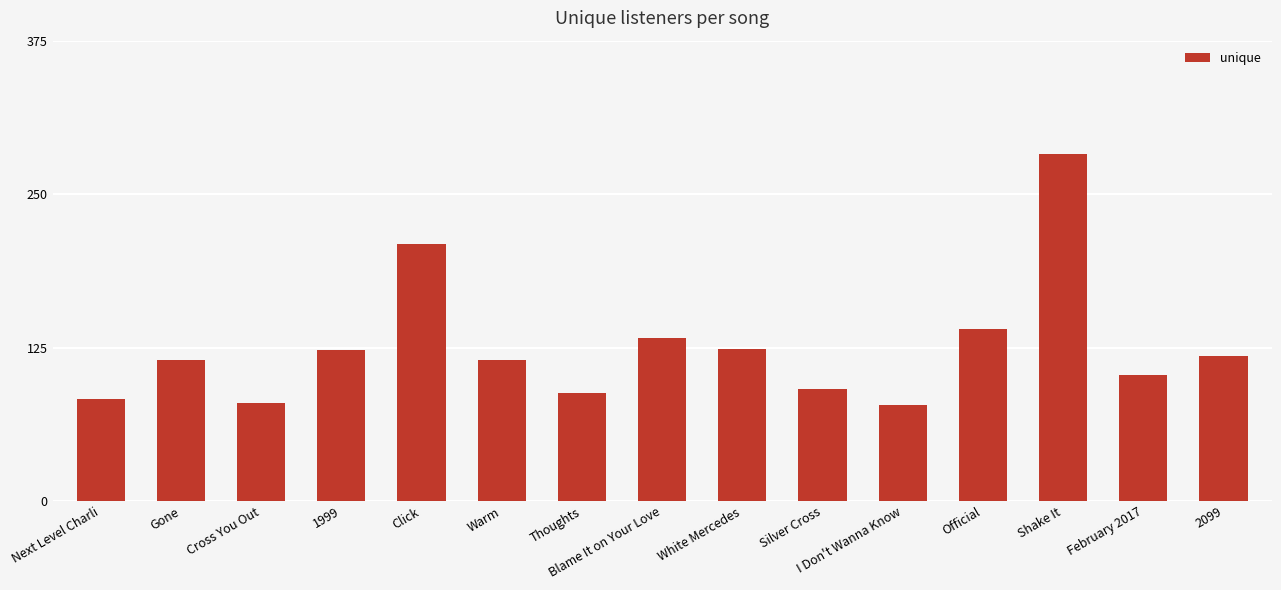

Approximately how many times larger is the value at Shake It compared to Cross You Out?

3.5